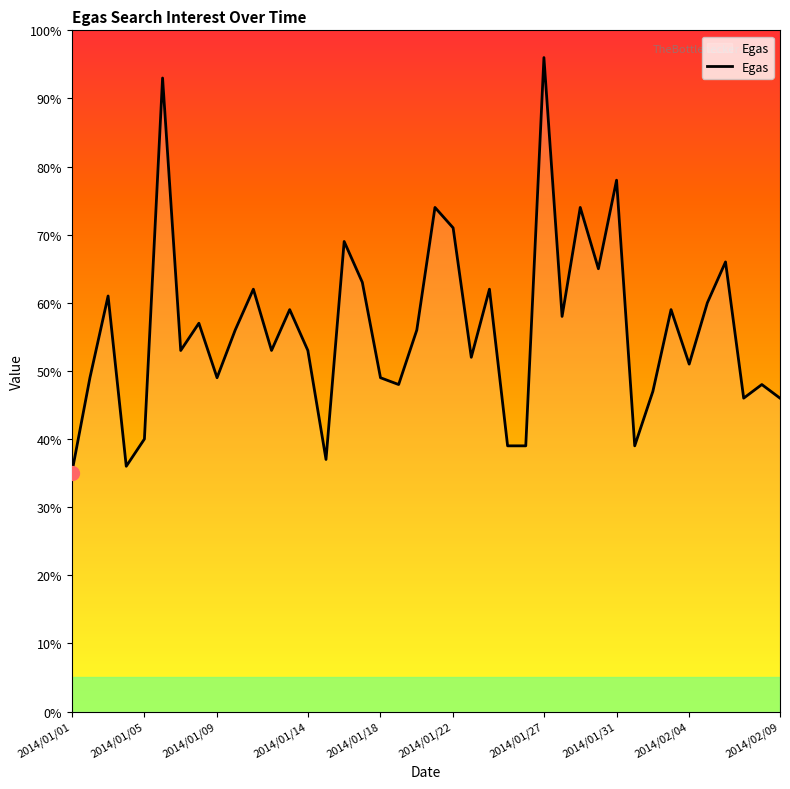

What is the smallest value displayed?

35